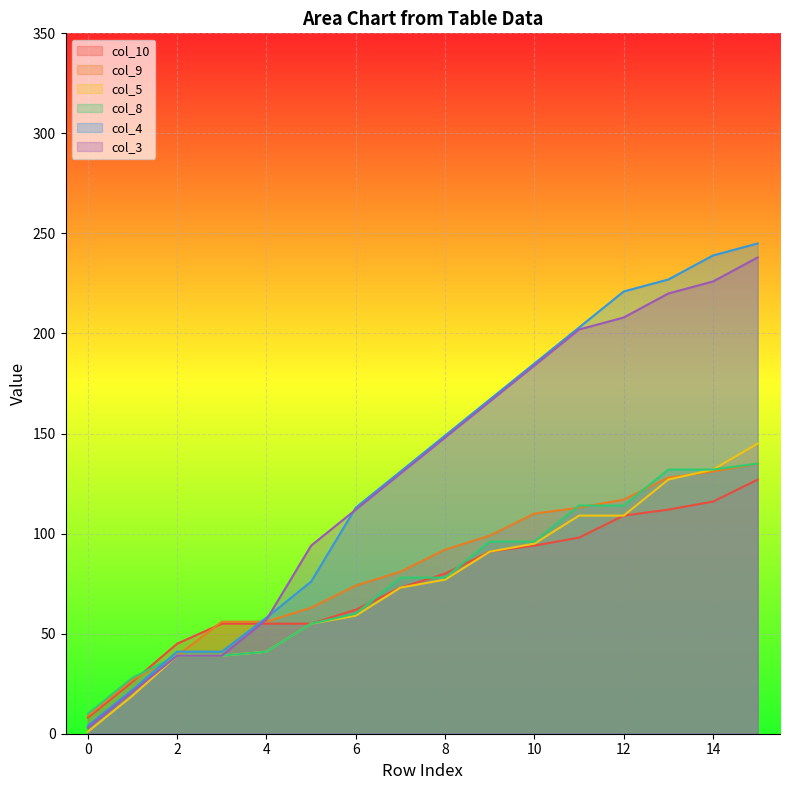

Read the col_3 value at 6, to the nearest 10.

110